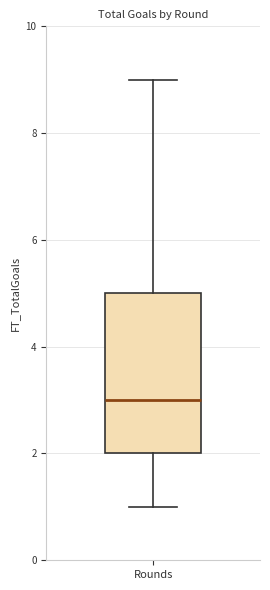

Read this box plot against the y-axis: the position of the median line, the range covered by the box, and the ends of both whiskers. The values are not printed on the chart, so give them approximately, as read against the axis.

median 3, box 2 to 5, whiskers 1 to 9